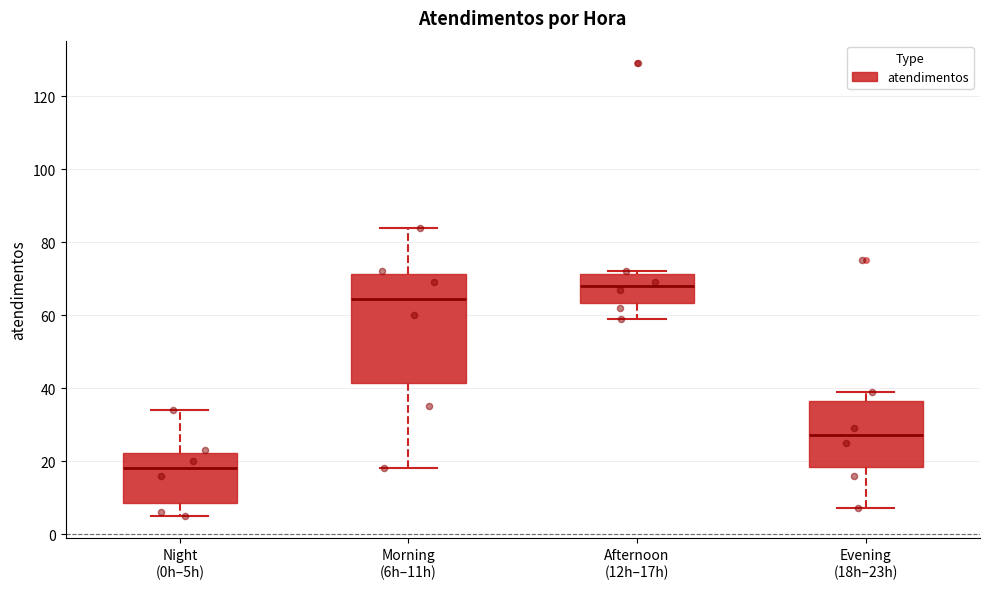

Comparing the boxes themselves (not the whiskers), which one is the tallest?

Morning (6h–11h)